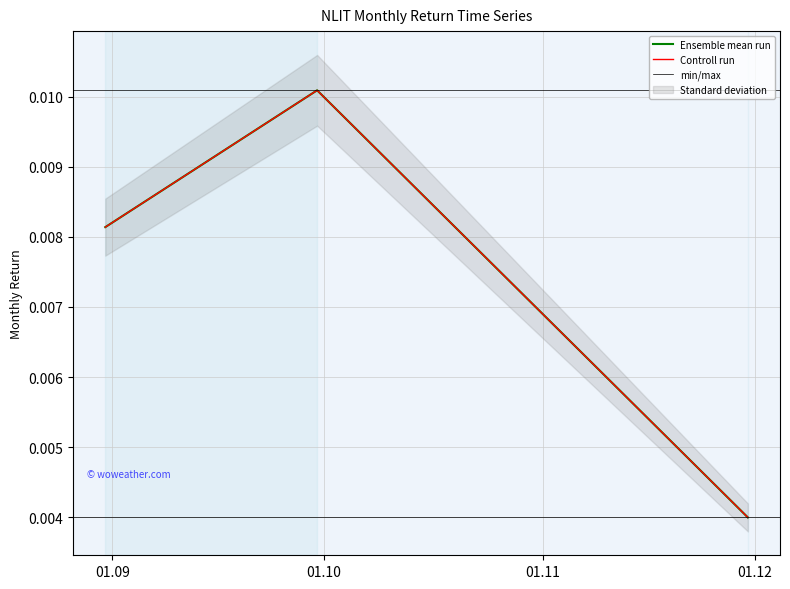

What is the label of the 1st point from the left?

2021-08-31